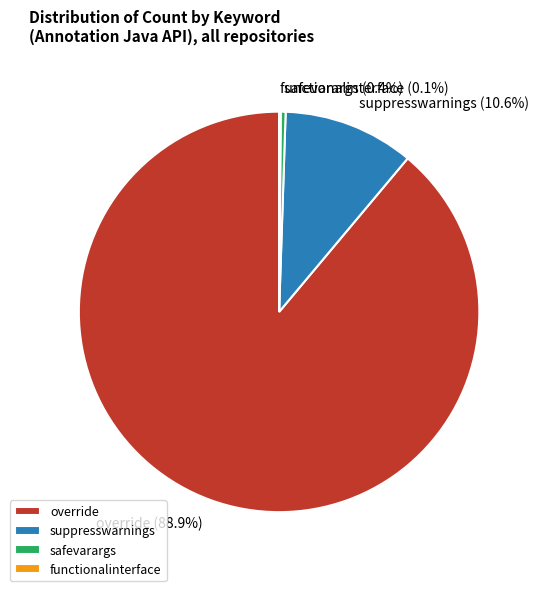

To the nearest percent, what is the average slice percentage?

25%